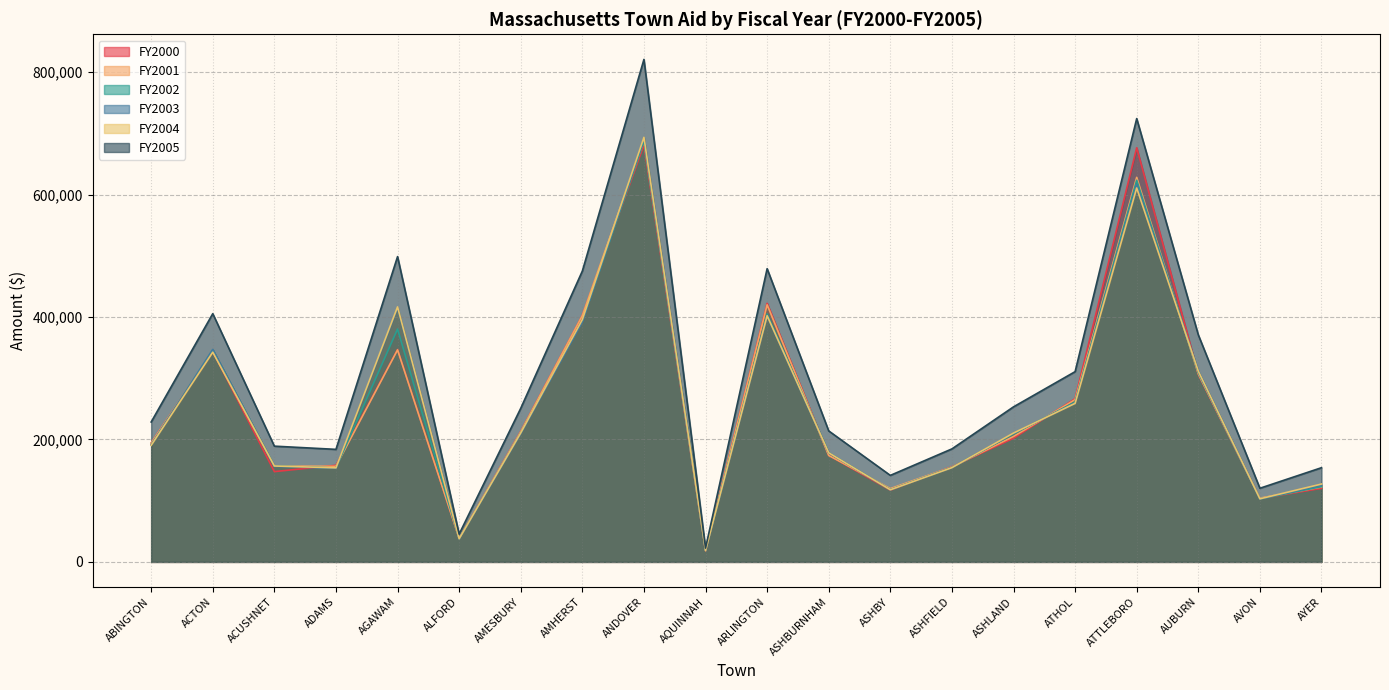

Reading left to right, what are all the values shown in this chart?

FY2000: 194102	343736	147450	157746	346944	38480	213040	402468	681084	18328	422318	174126	117166	155456	202026	266582	676540	306624	103446	120162
FY2001: 194000	344368	156556	156086	346322	38326	212616	402460	688050	18190	419922	173860	119726	155050	204886	264992	628154	307186	104132	122264
FY2002: 191037	346206	156765	153453	380398	37916	210725	393239	687481	18912	404954	178073	117915	154420	208957	261166	623465	309368	102787	122866
FY2003: 190995	347008	155970	152940	414563	37809	209544	392022	692242	18784	401370	177828	117786	153983	209851	259562	616345	311760	102868	125124
FY2004: 190396	342537	156647	153625	416521	37800	210722	395940	693509	18735	402105	178122	117781	153954	210454	258940	610803	311504	103020	127153
FY2005: 228480	405468	189047	183799	498698	45377	250912	475098	820828	22467	478982	213932	141282	184558	253242	310742	724186	370909	120265	153834